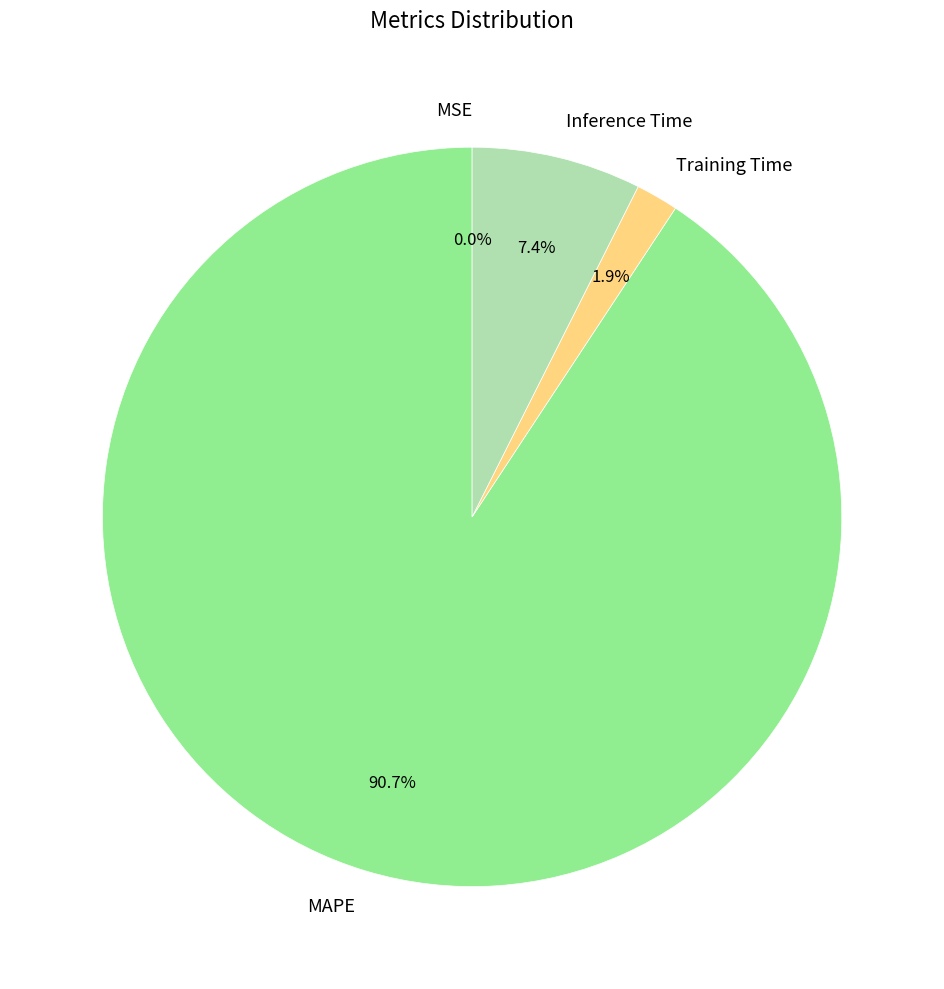

Is the sum of Training Time and MAPE greater than half?

Yes